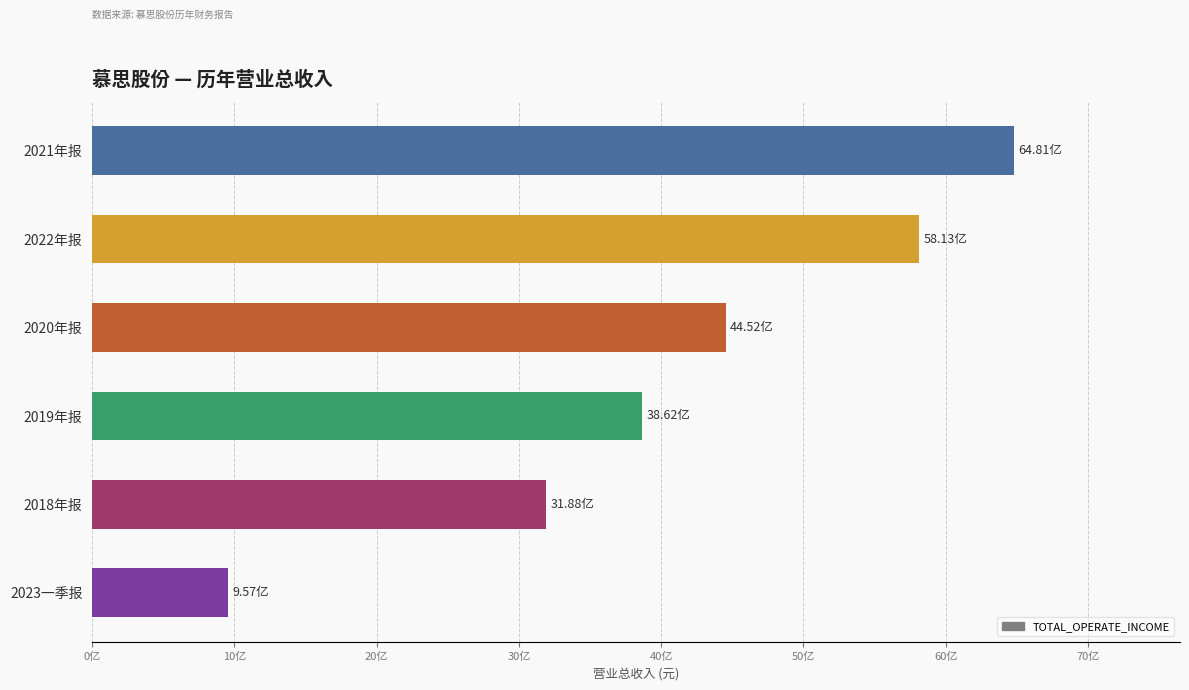

At which category does the chart reach its peak across all series?

2021年报